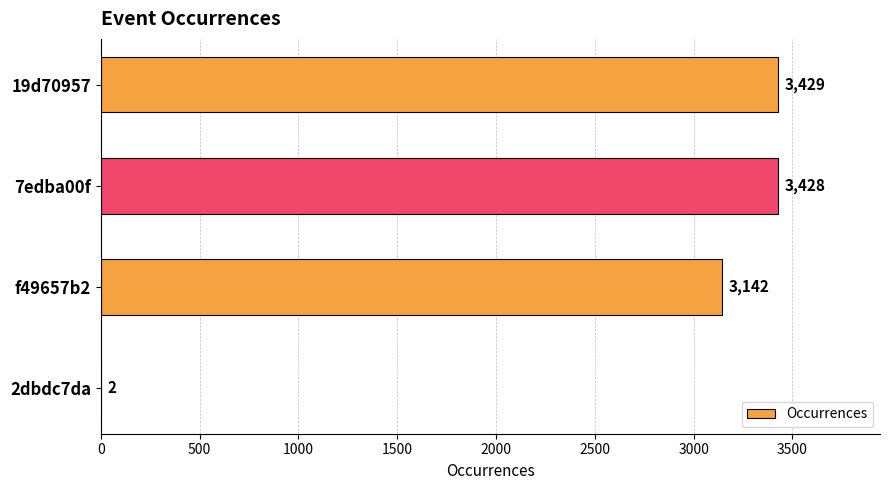

Reading bottom to top, list all the values displayed in this chart.

2dbdc7da=2	f49657b2=3142	7edba00f=3428	19d70957=3429